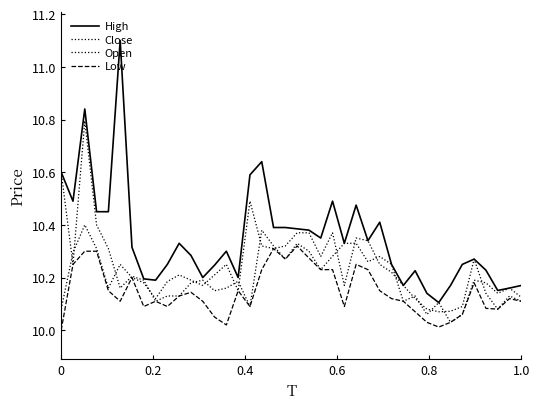

Does the chart display data point markers on the line(s)?

No